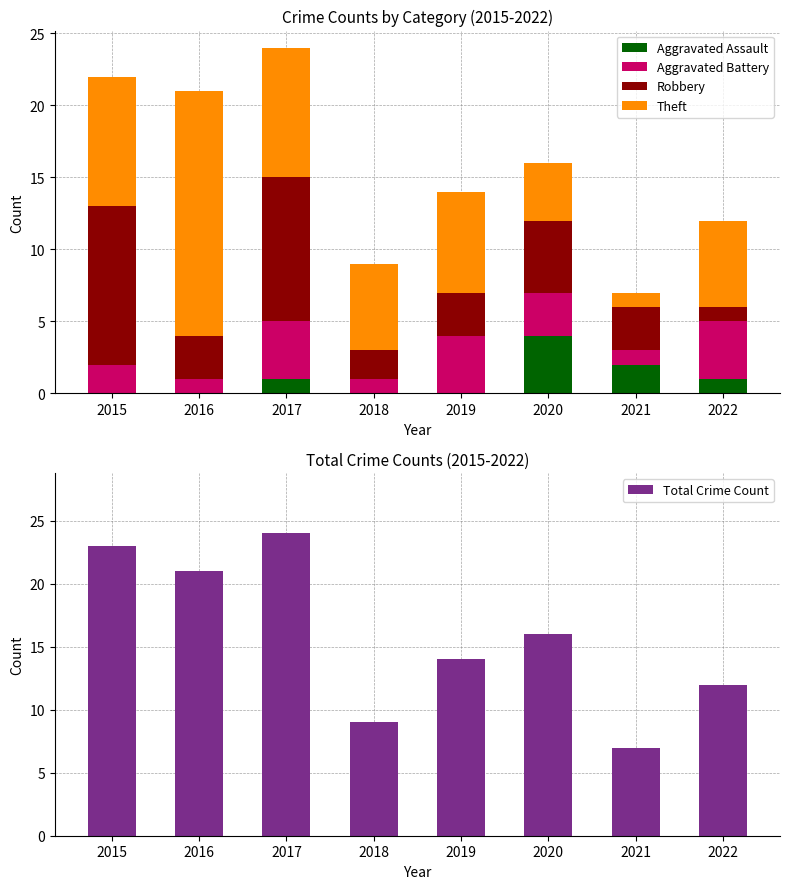

The value of Aggravated Battery at 2018 is 1. True or false?

True